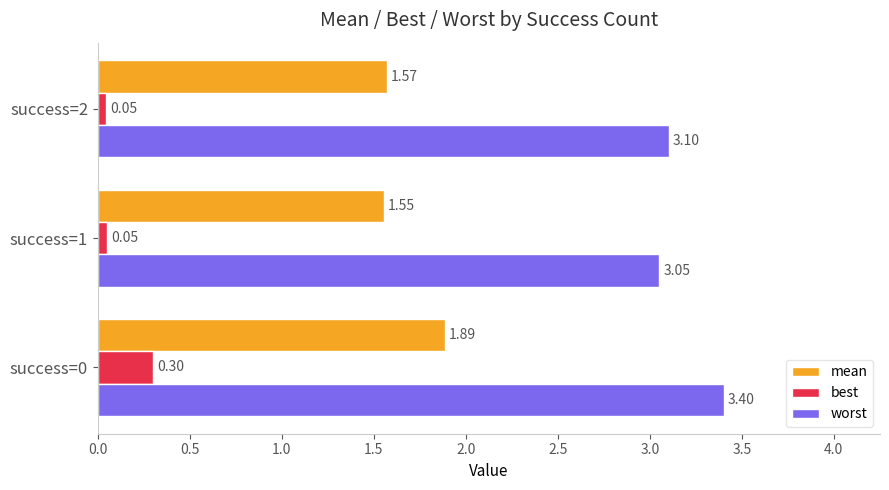

Is the value of best at success=2 greater than the value of worst at success=1?

No